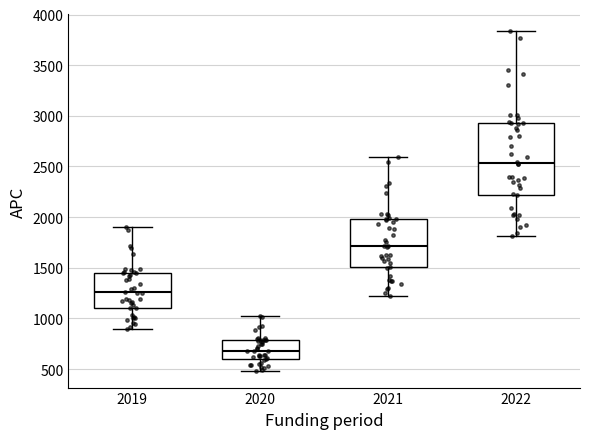

Reading left to right, transcribe this box plot: for each box, give where its median line is, the range the box spans, and where its two whiskers end, as read against the y-axis. The values are not printed on the chart, so give them approximately, as read against the axis.

2019: median 1250, box 1100 to 1450, whiskers 900 to 1900
2020: median 700, box 600 to 800, whiskers 500 to 1050
2021: median 1700, box 1500 to 2000, whiskers 1200 to 2600
2022: median 2550, box 2200 to 2950, whiskers 1800 to 3850